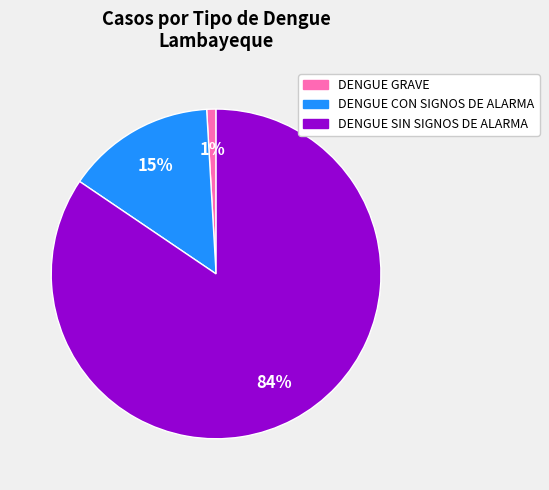

Rank the categories by value from lowest to highest.

DENGUE GRAVE, DENGUE CON SIGNOS DE ALARMA, DENGUE SIN SIGNOS DE ALARMA